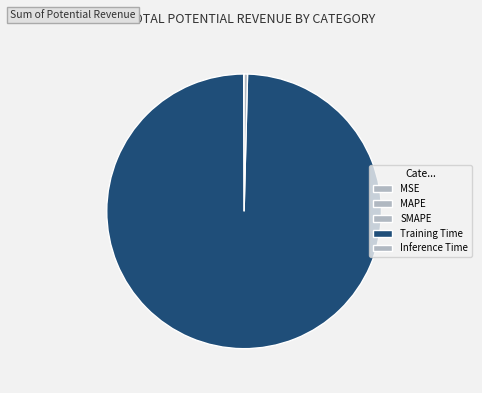

How many segments does this pie chart have?

5